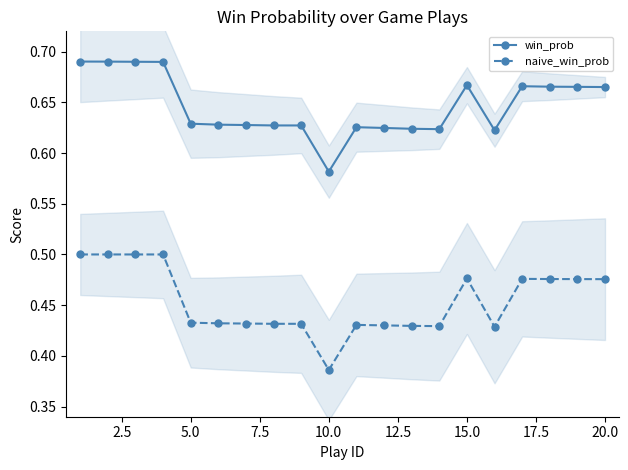

Does the chart have visible grid lines?

No